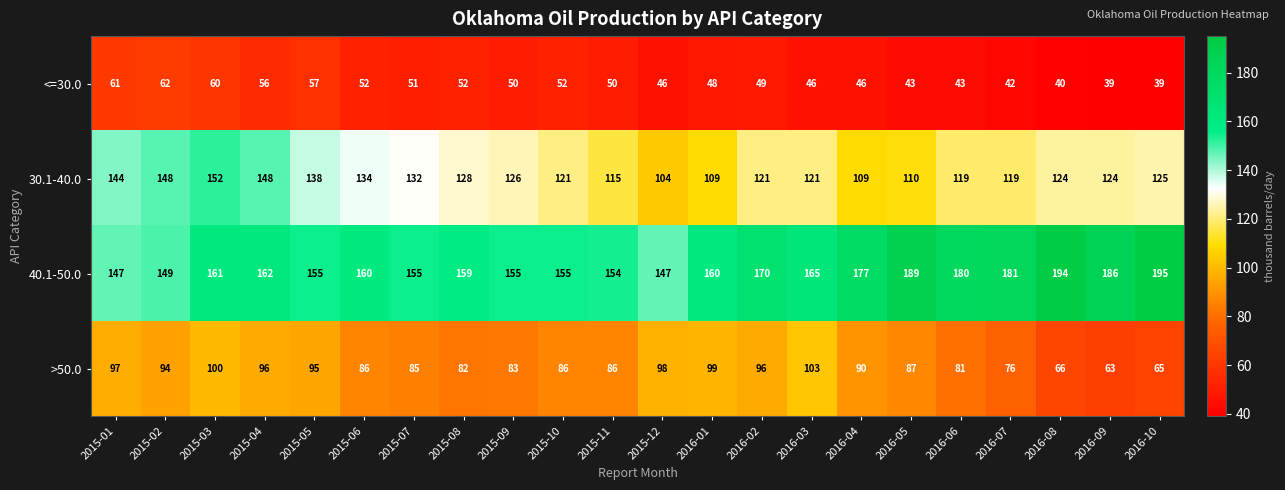

What is the difference between the maximum and minimum values in the 40.1-50.0 series?

48